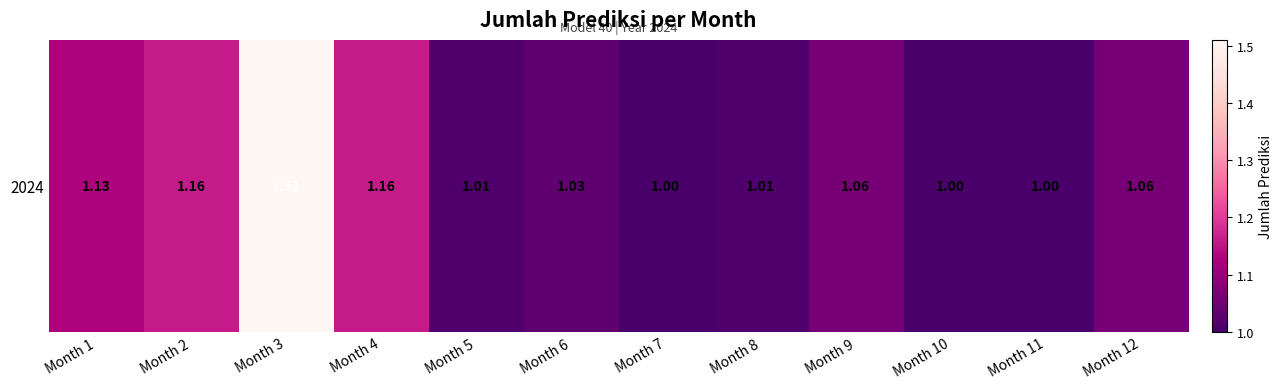

List the labels in order of value, largest first.

Month 3, Month 2, Month 4, Month 1, Month 9, Month 12, Month 6, Month 5, Month 8, Month 7, Month 10, Month 11